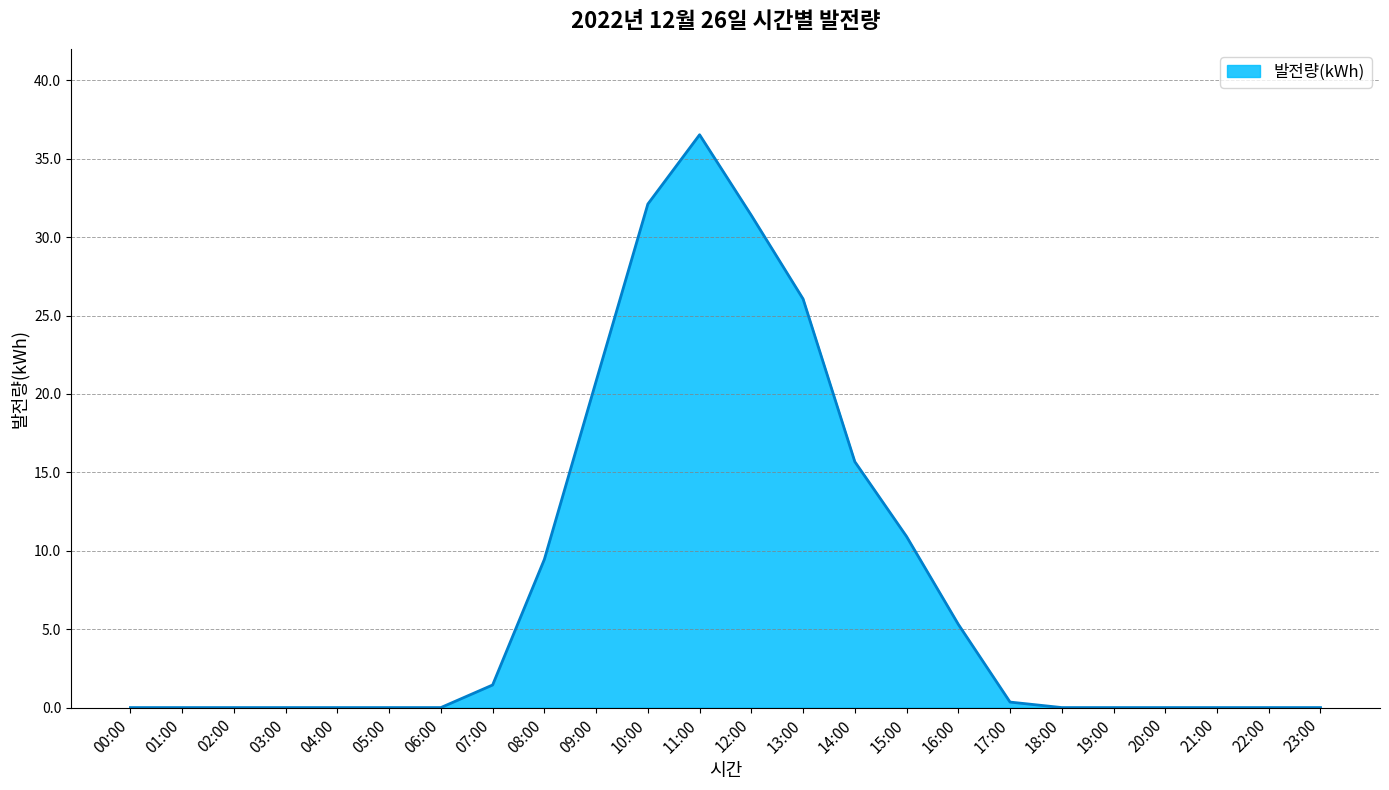

The value at 00:00 is 0.0. True or false?

True